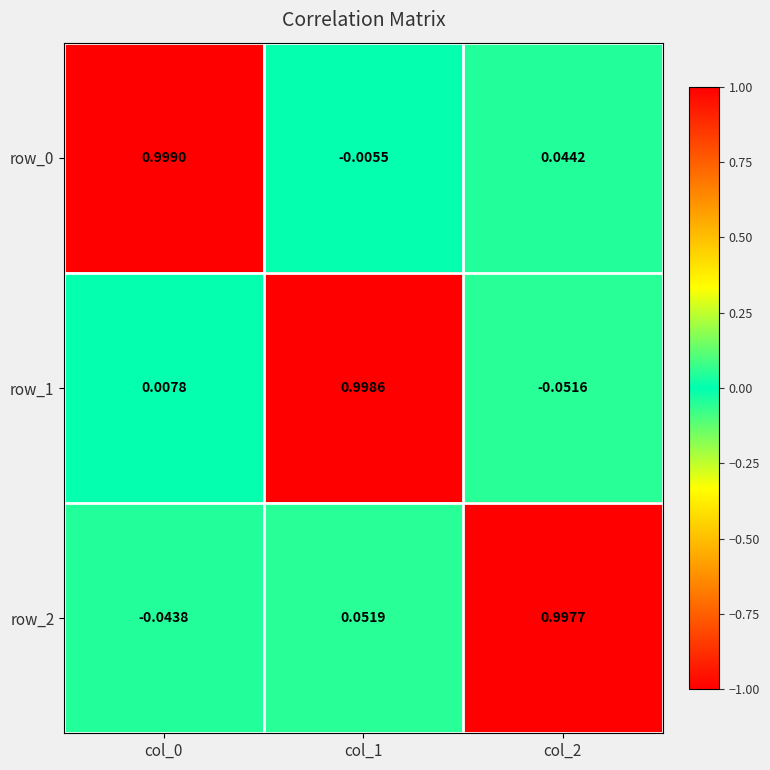

Reading right to left, transcribe all the data shown in this chart.

row_0: 0.0	-0.0	1.0
row_1: -0.1	1.0	0.0
row_2: 1.0	0.1	-0.0